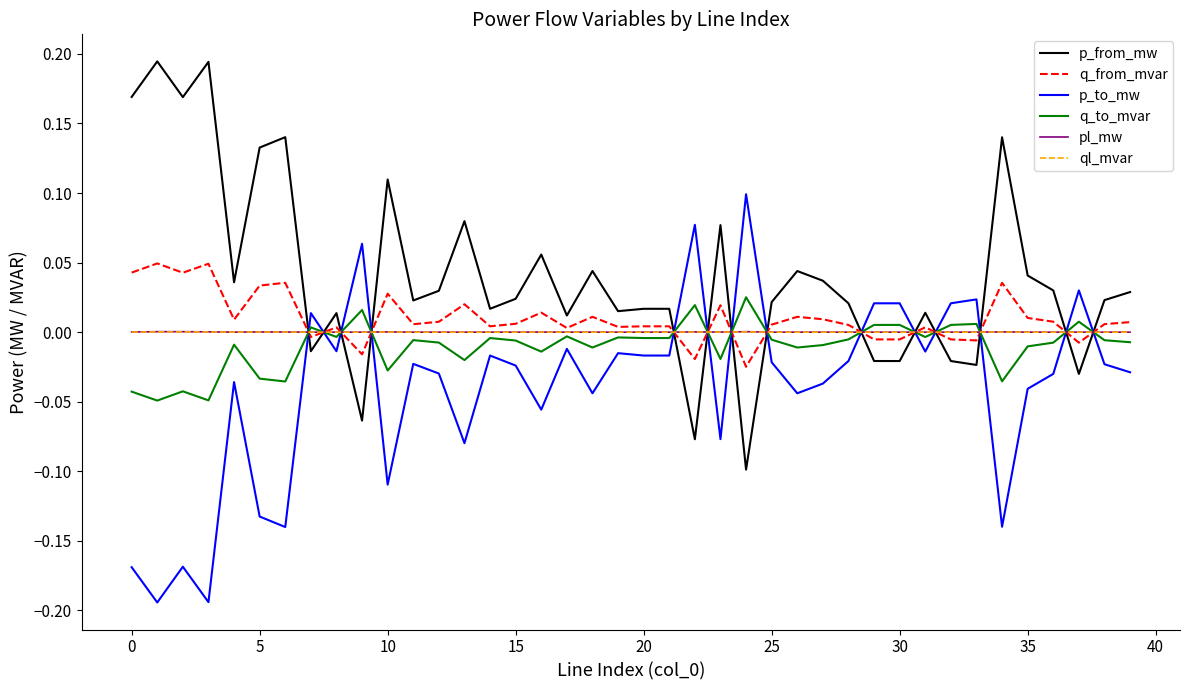

True or false: p_to_mw and ql_mvar cross at least once.

True